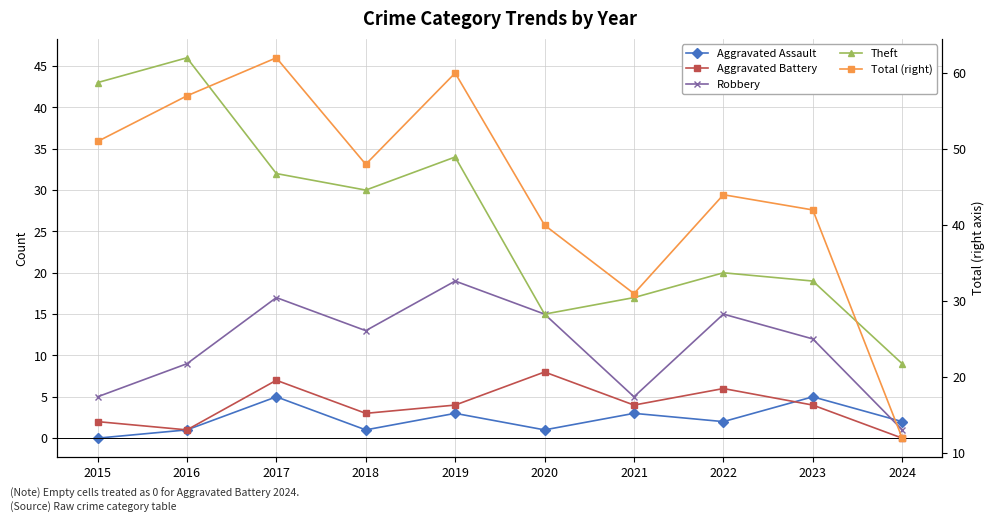

Reading left to right, what are all the values shown in this chart?

Aggravated Assault: 2015=0	2016=1	2017=5	2018=1	2019=3	2020=1	2021=3	2022=2	2023=5	2024=2
Aggravated Battery: 2015=2	2016=1	2017=7	2018=3	2019=4	2020=8	2021=4	2022=6	2023=4	2024=0
Robbery: 2015=5	2016=9	2017=17	2018=13	2019=19	2020=15	2021=5	2022=15	2023=12	2024=1
Theft: 2015=43	2016=46	2017=32	2018=30	2019=34	2020=15	2021=17	2022=20	2023=19	2024=9
Total (right): 2015=51	2016=57	2017=62	2018=48	2019=60	2020=40	2021=31	2022=44	2023=42	2024=12